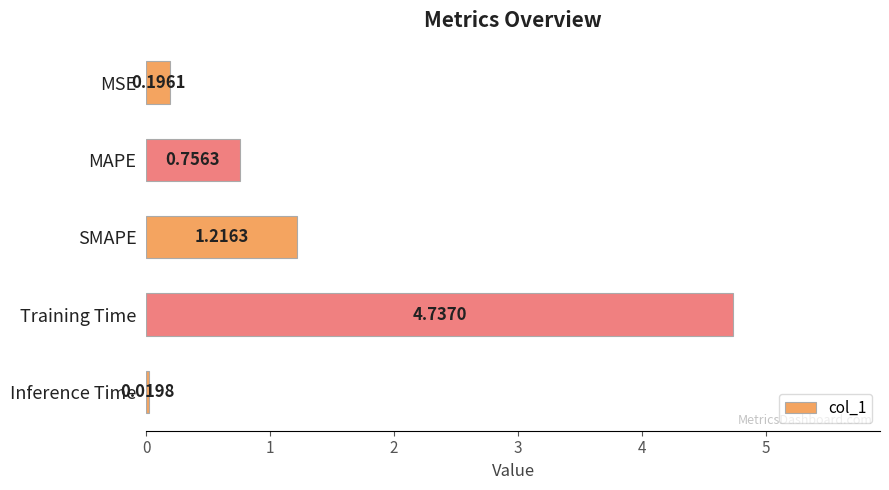

How many series are shown in this chart?

1